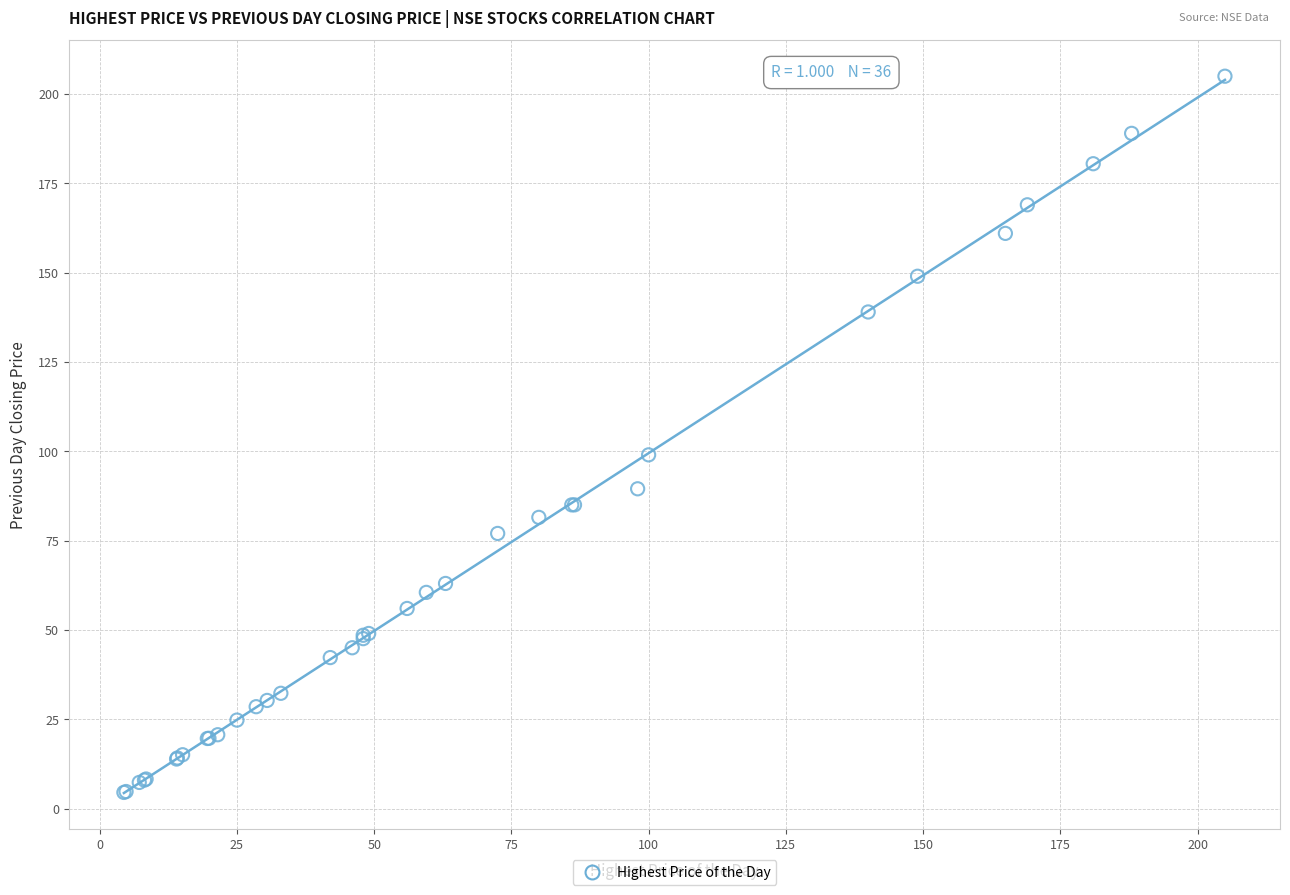

What Y value in the scatter plot is closest to 104?

99.0